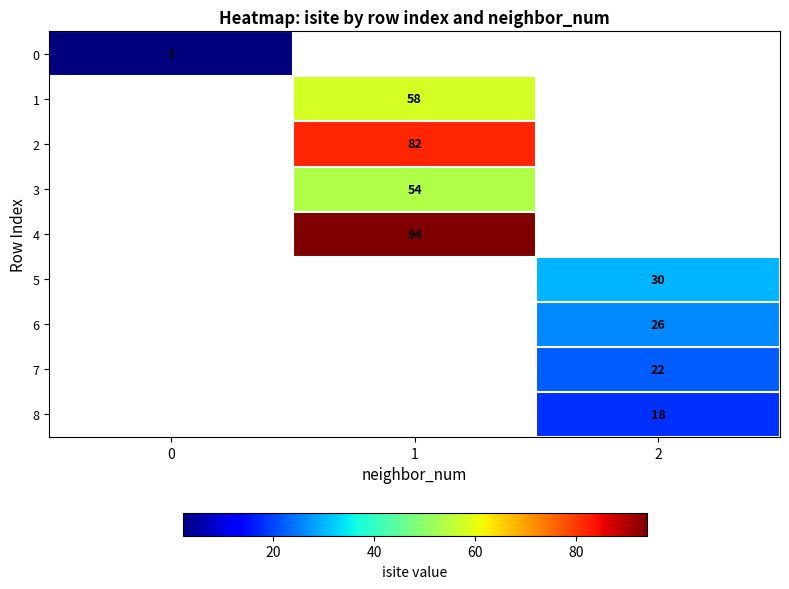

At how many categories does at least one series exceed 11?

2